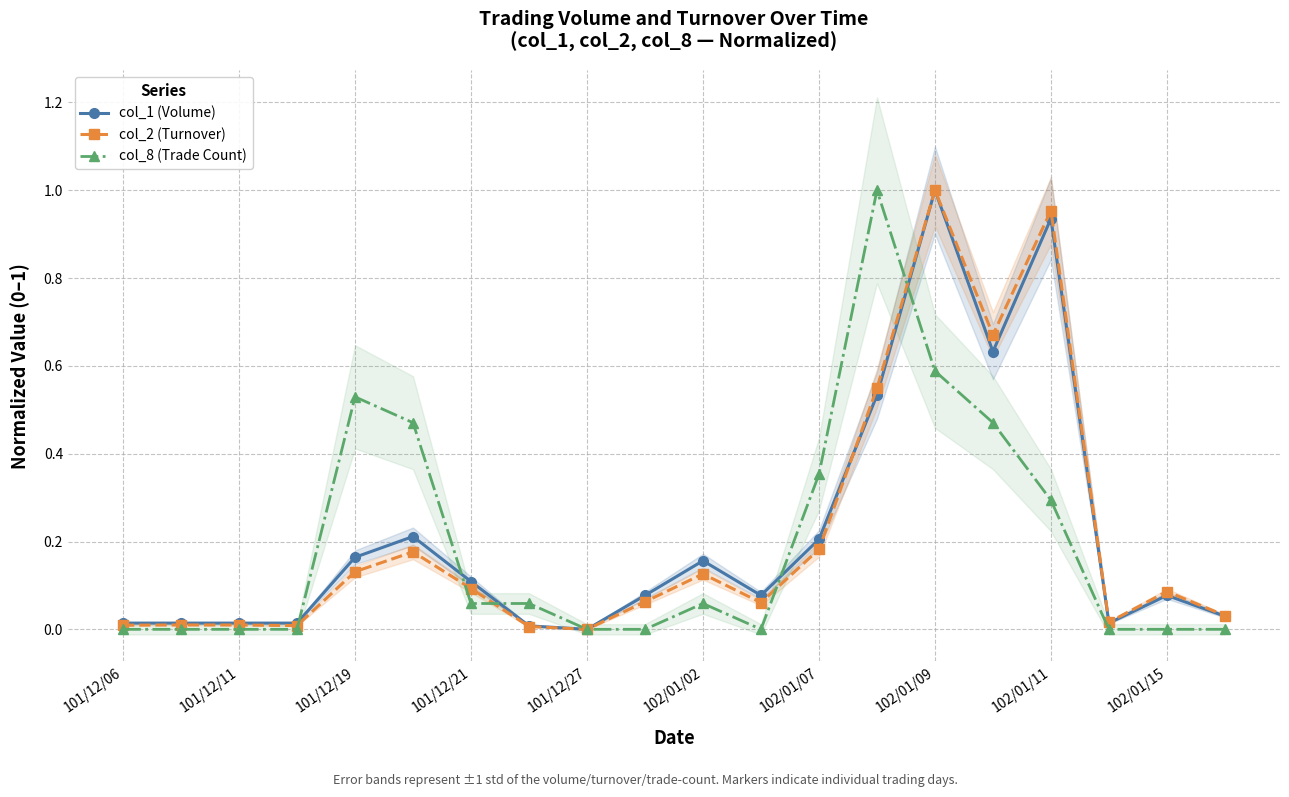

Is it true that col_8 (Trade Count) equals 0.5 at 102/01/11?

False